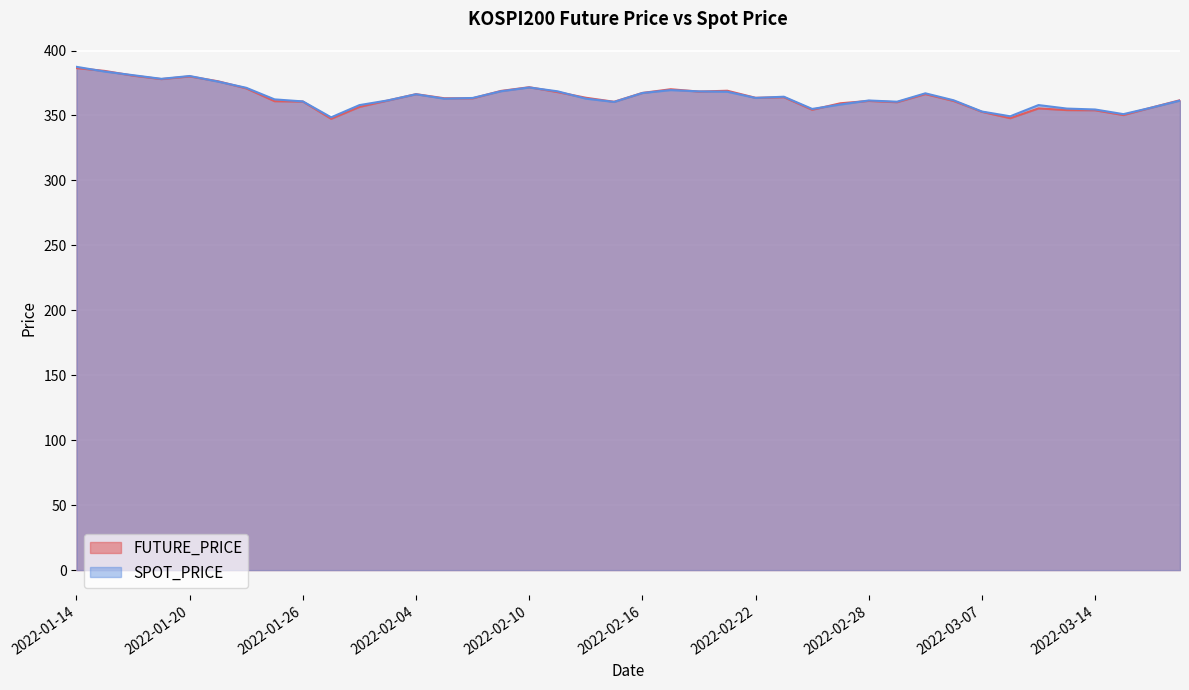

Rank the series at 2022-03-16 from lowest to highest value.

SPOT_PRICE, FUTURE_PRICE